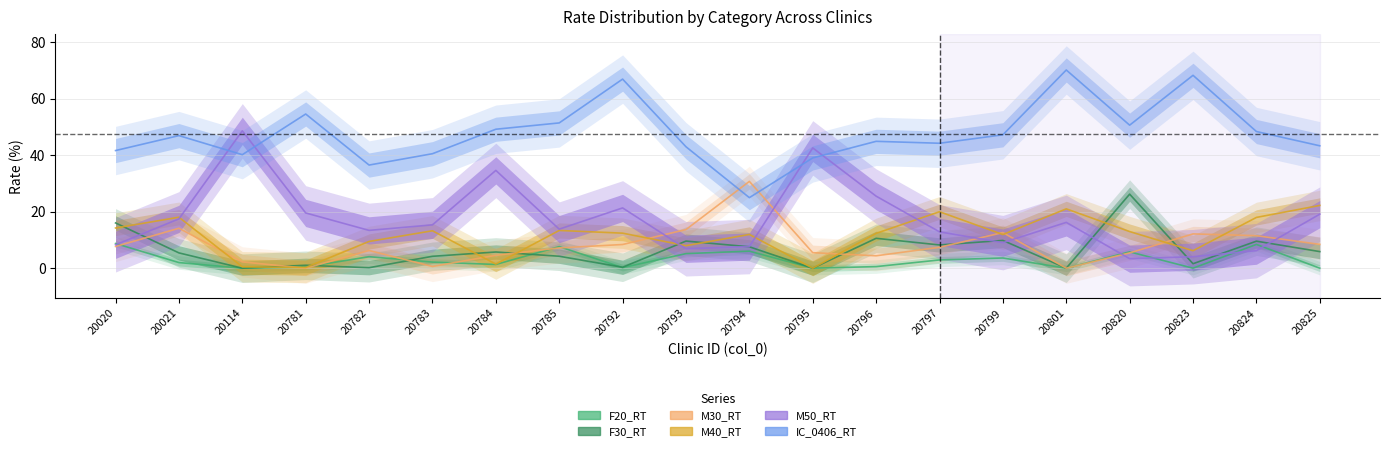

What is the difference between the M30_RT values at 20820 and 20785?

1.8